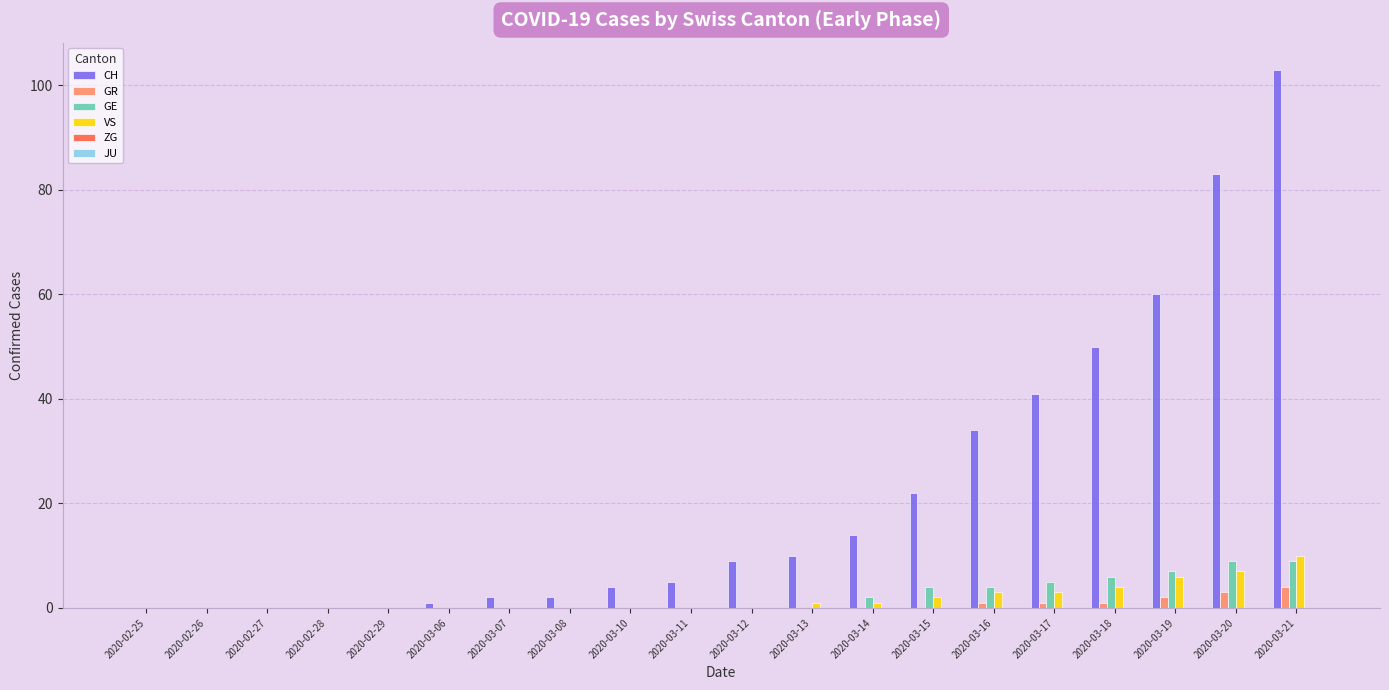

The GR series shows 0 at 2020-03-06. True or false?

True